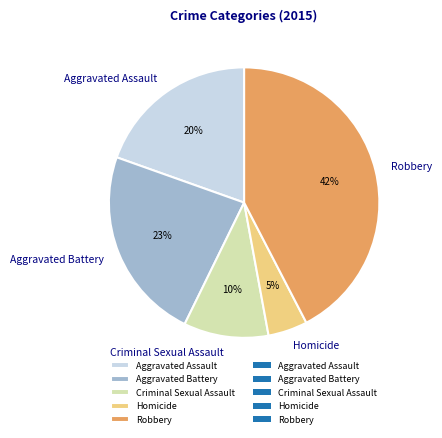

Which slice is the smallest?

Homicide